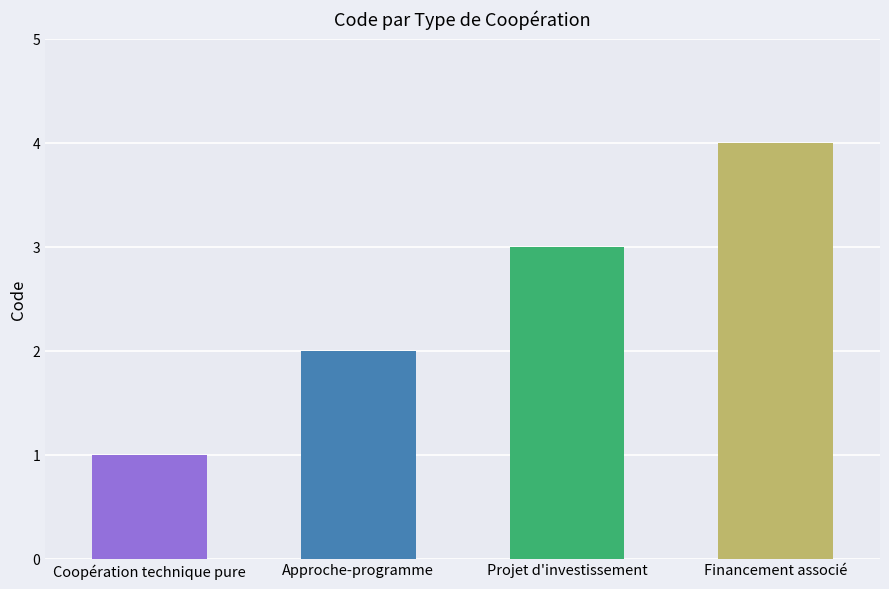

Rank the categories by value from highest to lowest.

Financement associé, Projet d'investissement, Approche-programme, Coopération technique pure